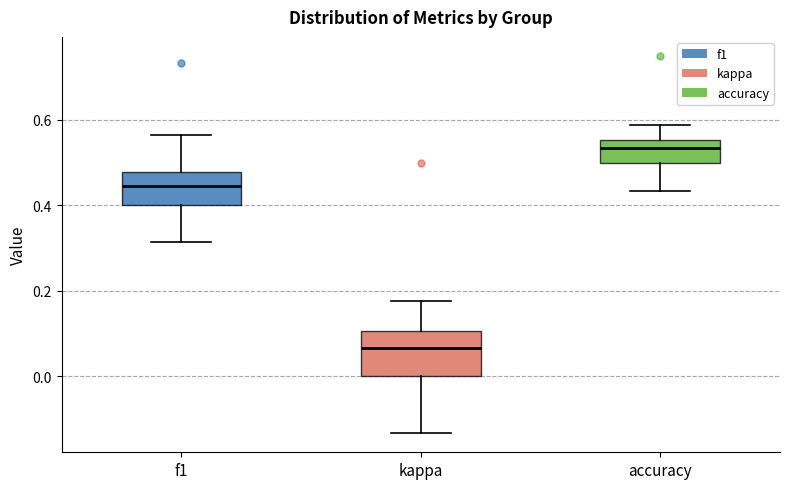

Which box's median line is the lowest?

kappa